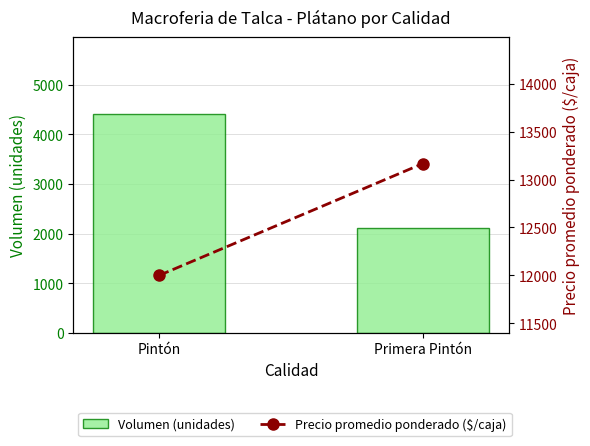

True or false: Precio promedio ponderado ($/caja) has a value of 8072.7 at Primera Pintón.

False